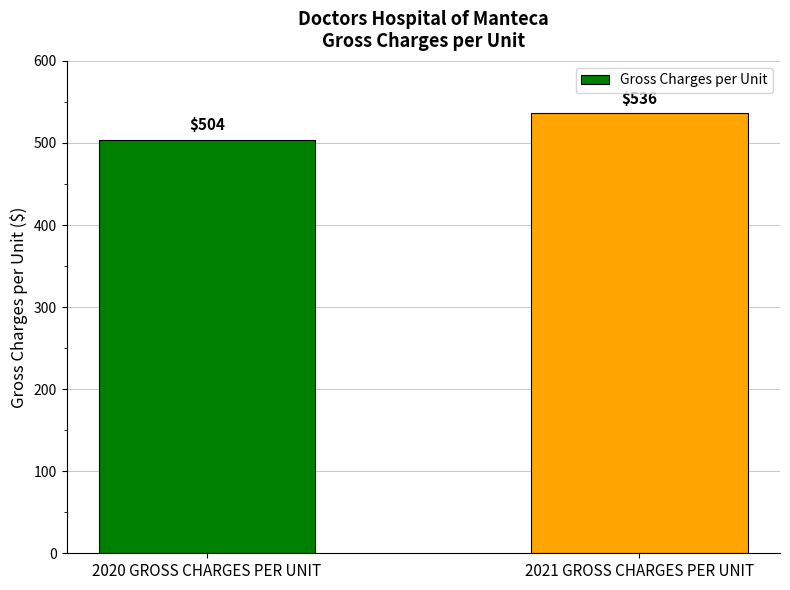

Are the bars horizontal?

No